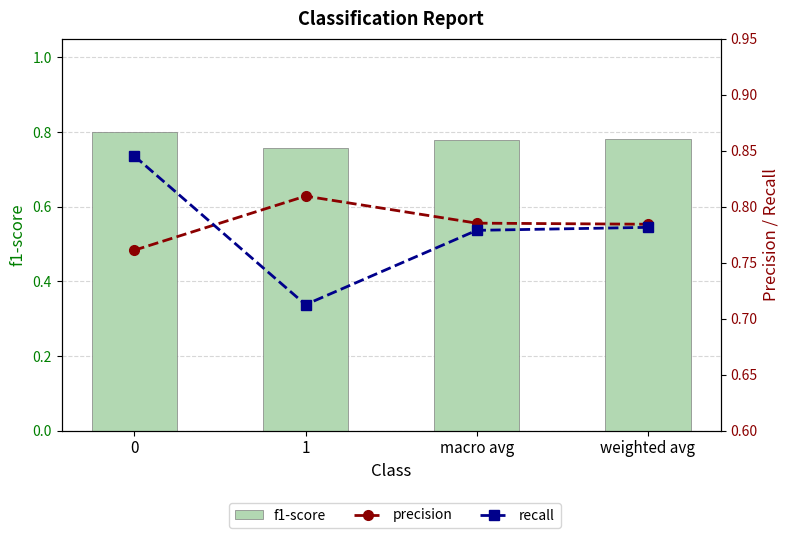

What is the smallest value displayed?

0.7